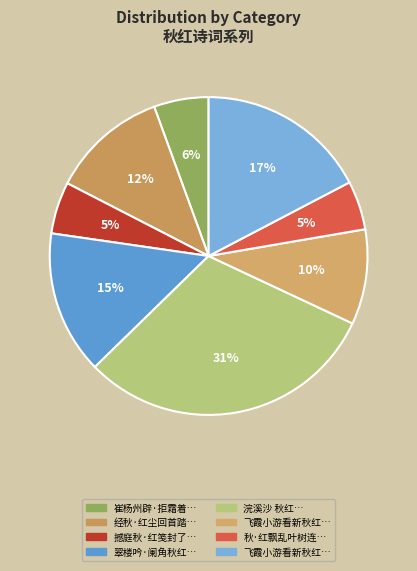

How many slices are in this pie chart?

8